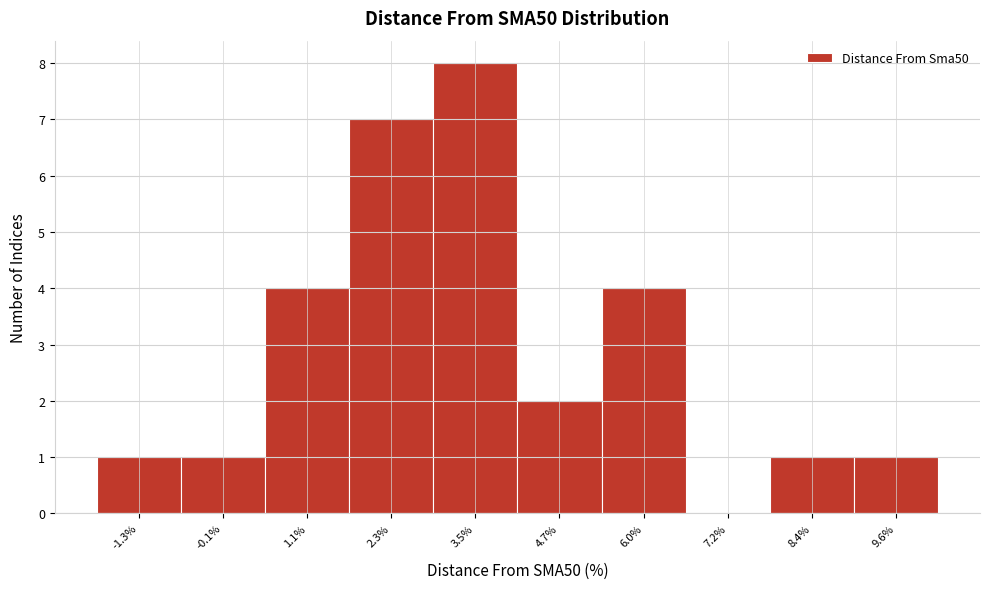

Reading left to right, transcribe this chart: for each bar, give the range it covers on the x-axis and its height. Neither the bar edges nor the heights are printed on the chart, so give them approximately, as read against the axes.

-2.0 to -0.8: 1
-0.8 to 0.6: 1
0.6 to 1.8: 4
1.8 to 3.0: 7
3.0 to 4.2: 8
4.2 to 5.4: 2
5.4 to 6.6: 4
6.6 to 7.8: 0
7.8 to 9.0: 1
9.0 to 10.2: 1